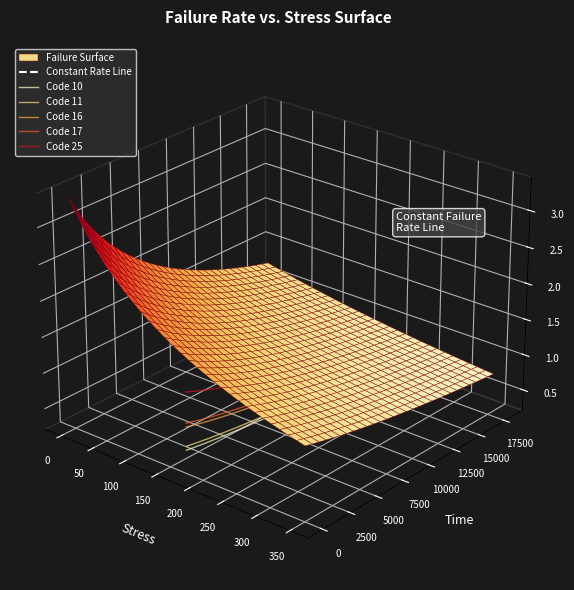

List the series in order of their peak value, lowest first.

Code 10, Code 11, Code 16, Code 17, Code 25, Constant Rate Line